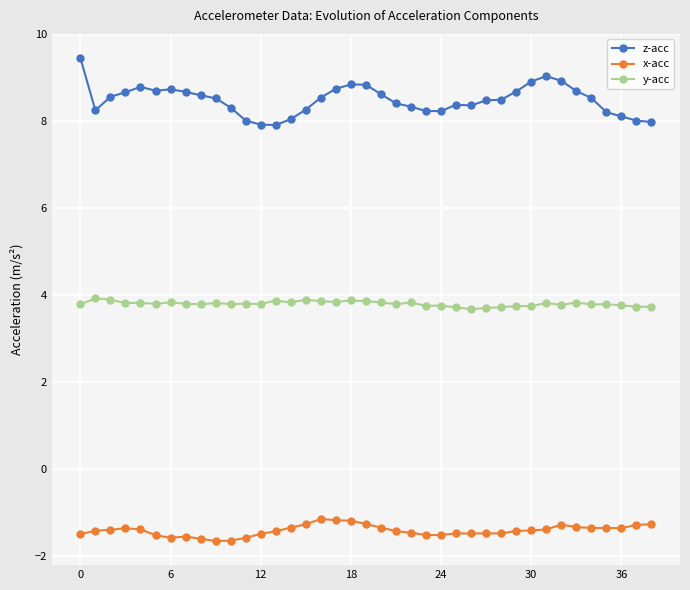

Which series has the largest total across all categories?

z-acc